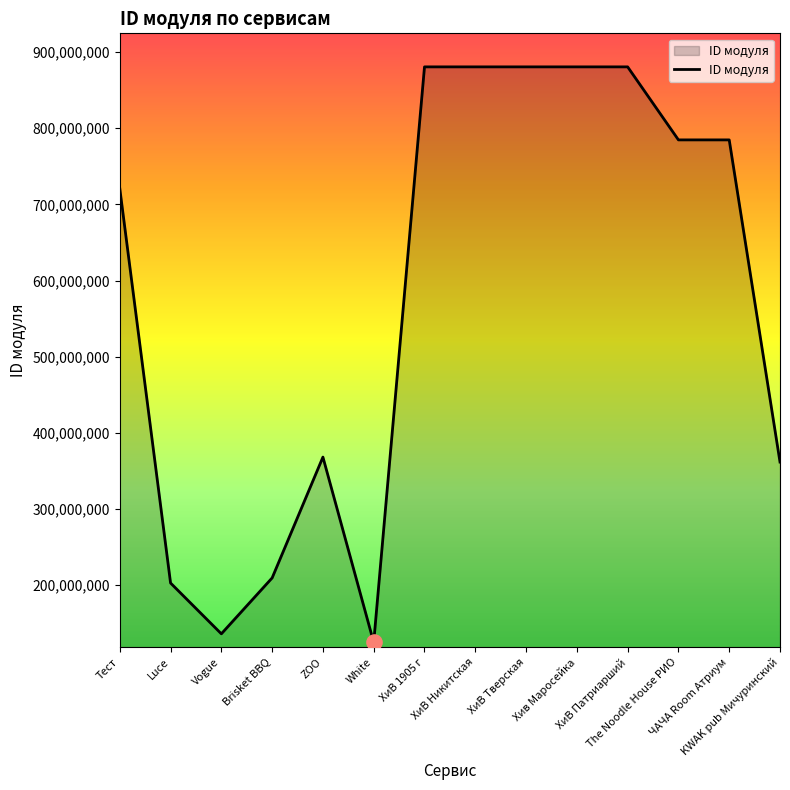

Approximately how many times larger is the value at KWAK pub Мичуринский compared to ХиВ Патриарший?

0.4